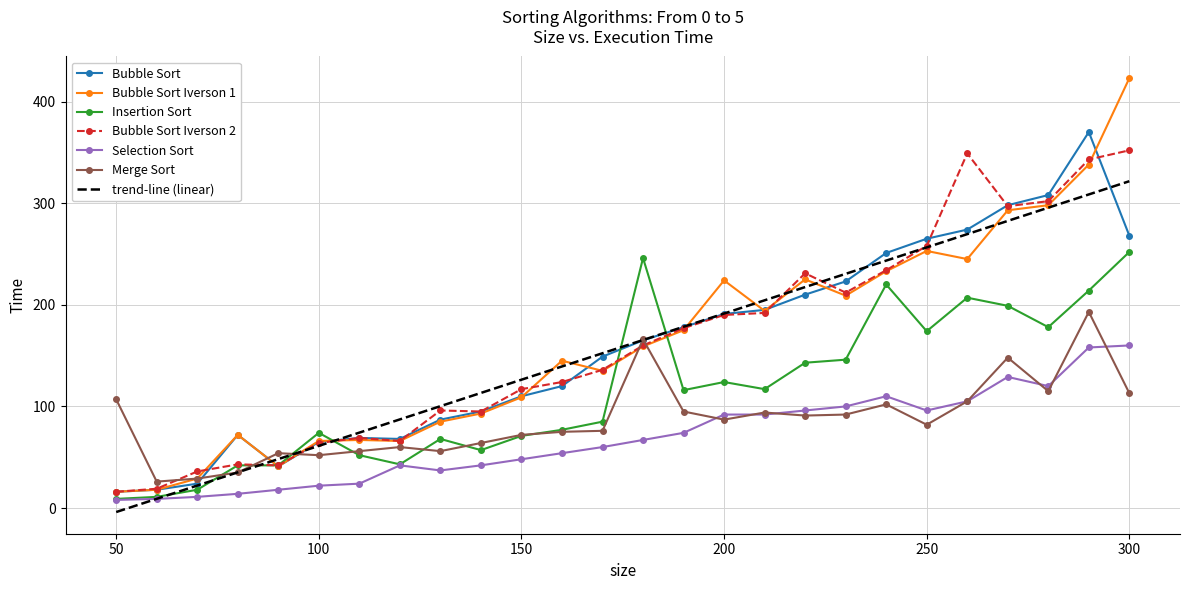

What are all the series names shown in the legend?

Bubble Sort, Bubble Sort Iverson 1, Insertion Sort, Bubble Sort Iverson 2, Selection Sort, Merge Sort, trend-line (linear)